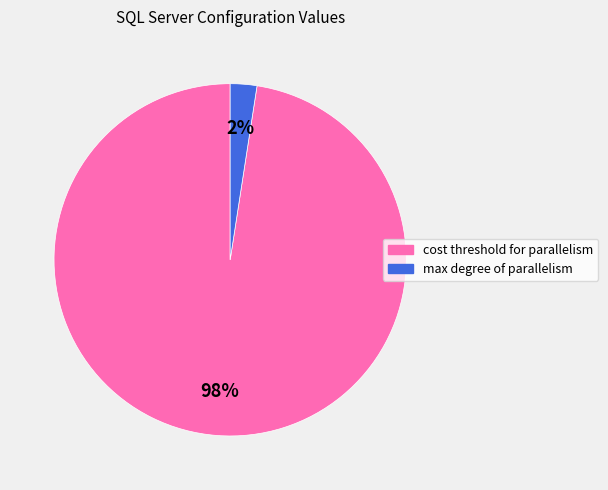

Combined, do max degree of parallelism and cost threshold for parallelism account for over 50%?

Yes